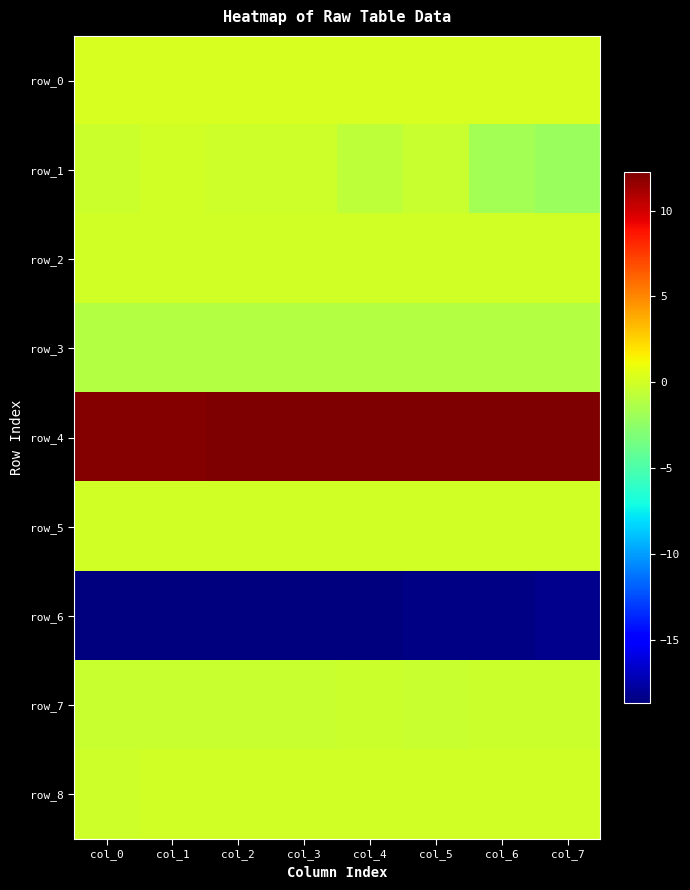

Which category has the highest value in the row_5 series?

col_7